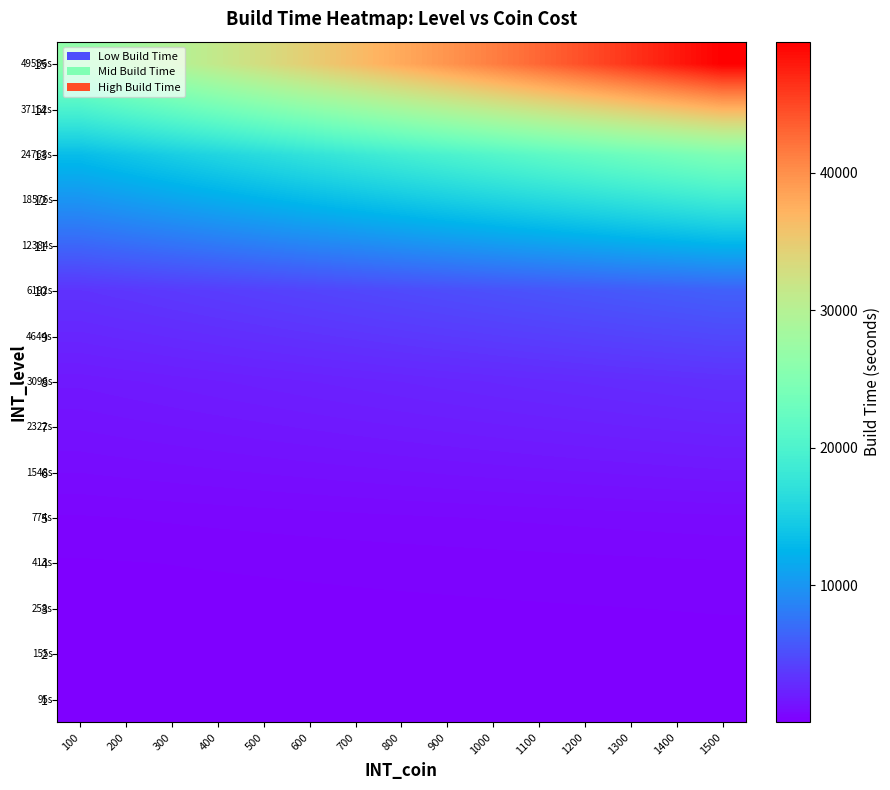

Which category has the highest value across all series?

1500